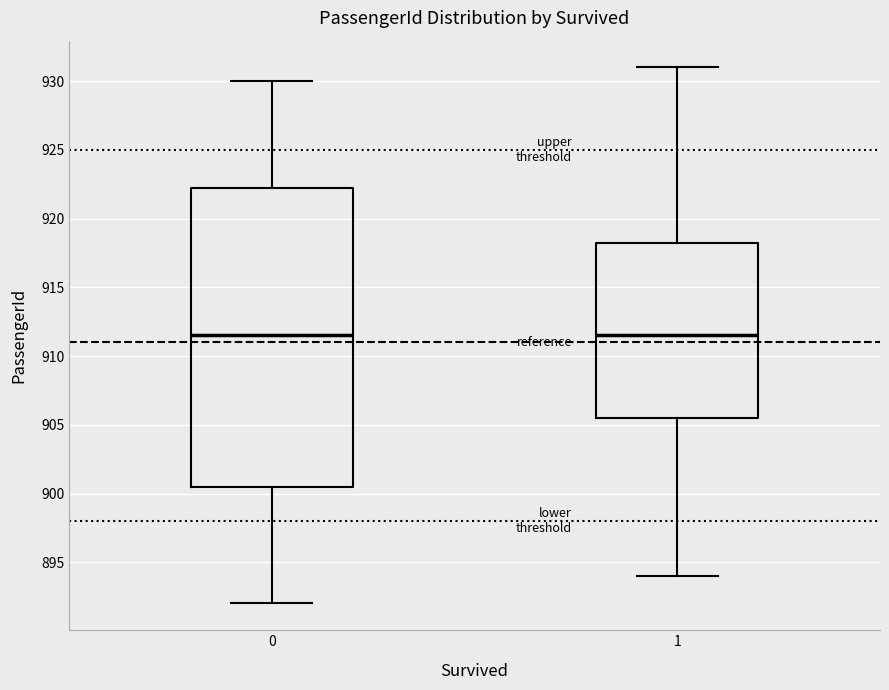

Where is the upper edge of the box at x = 0 on the y-axis? The values are not printed on the chart, so give them approximately, as read against the axis.

922.5